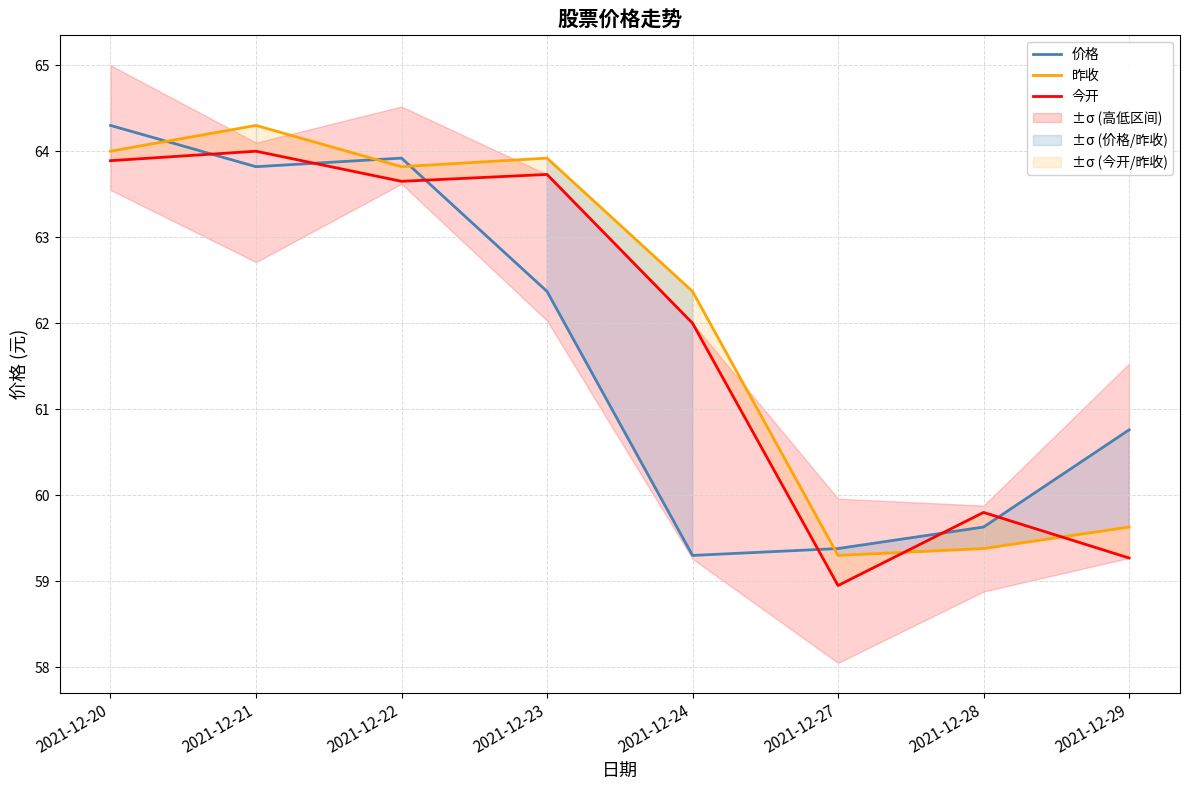

What is the value of the 今开 point at the 3rd from the left?

63.6